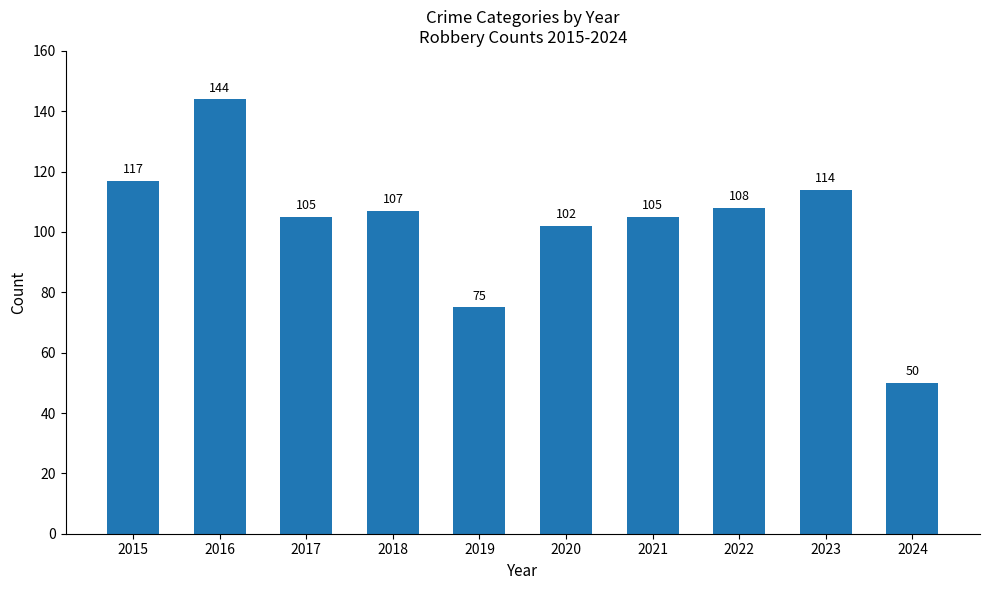

What is the difference between the maximum and minimum values?

94